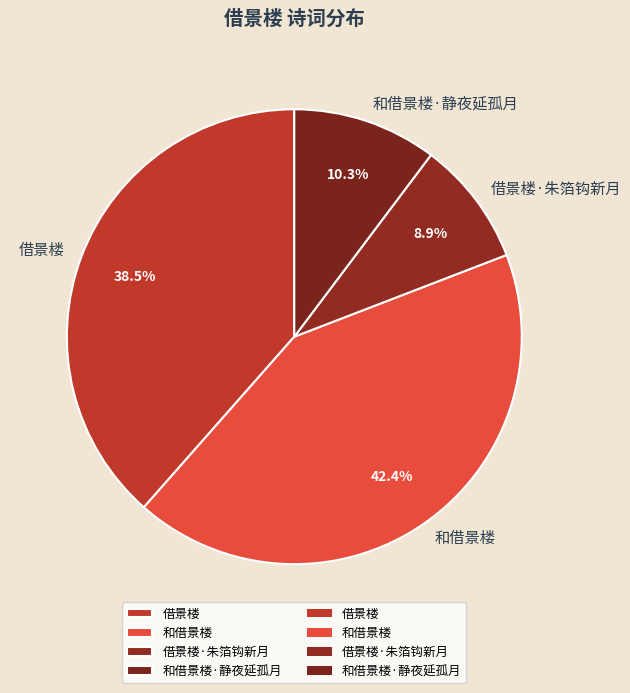

Do 借景楼 and 借景楼·朱箔钩新月 together represent more than half of the pie?

No